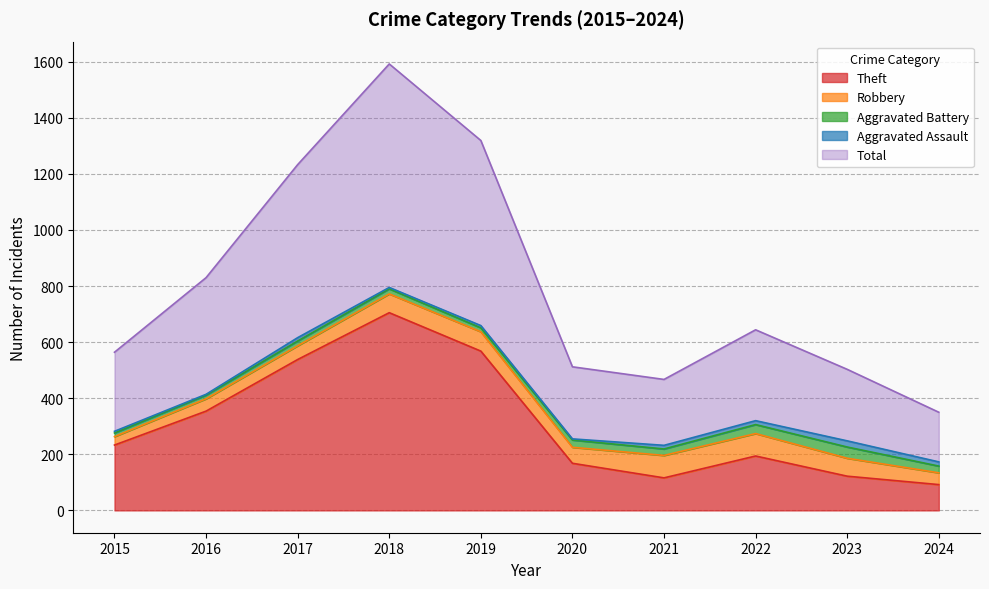

How many values in the Total series exceed 324?

4